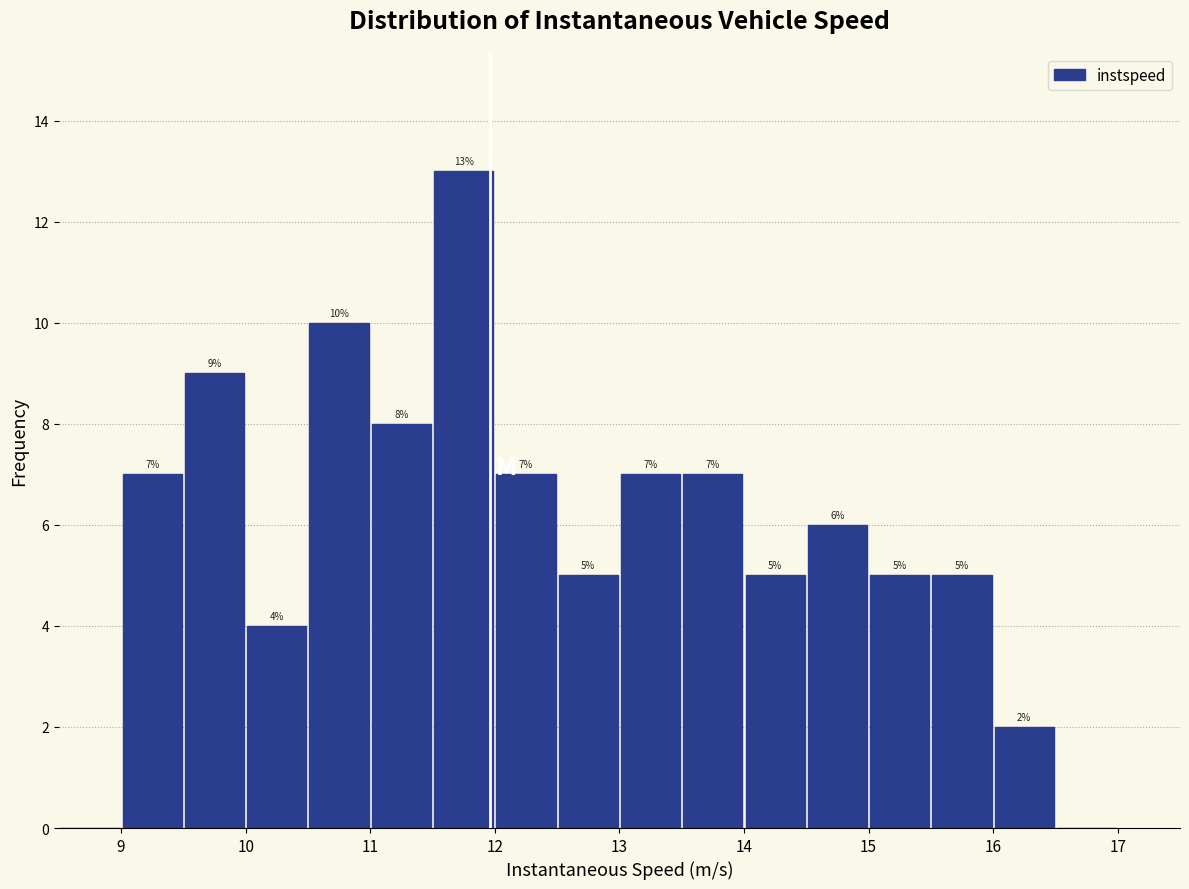

Over which range of the x-axis is the bar tallest?

11.5 to 12.0